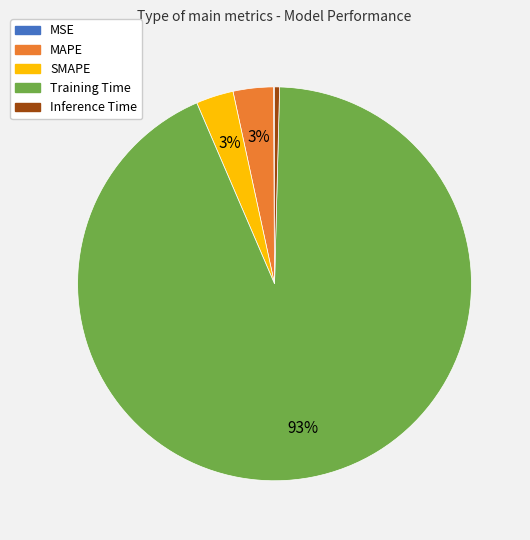

Which category accounts for the majority?

Training Time